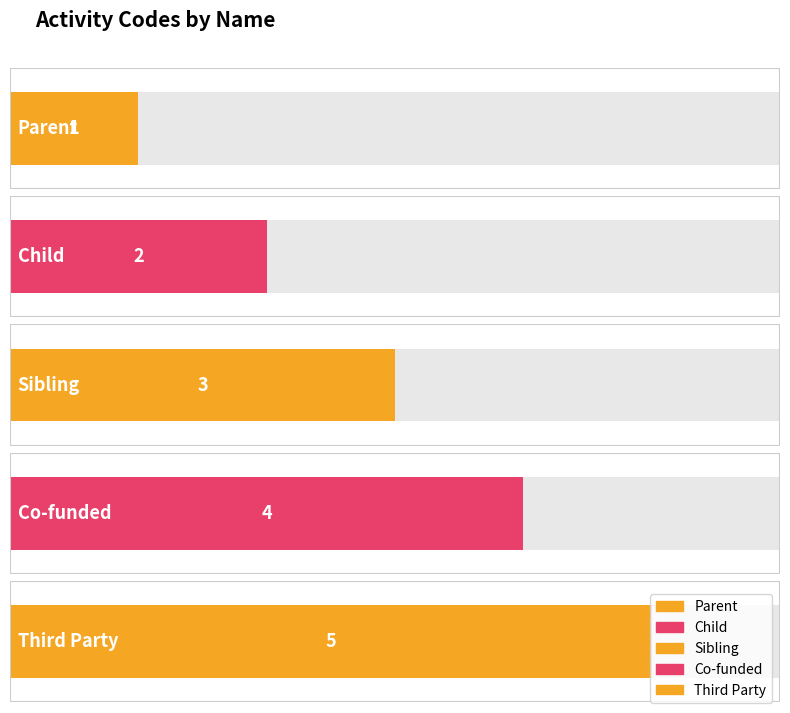

Count the values in the range 2 to 4.

3